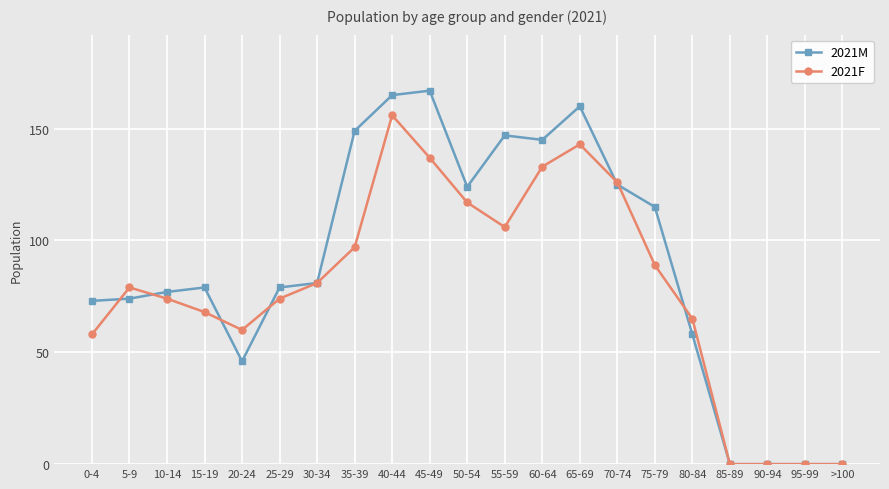

What is the maximum value for 2021M?

167